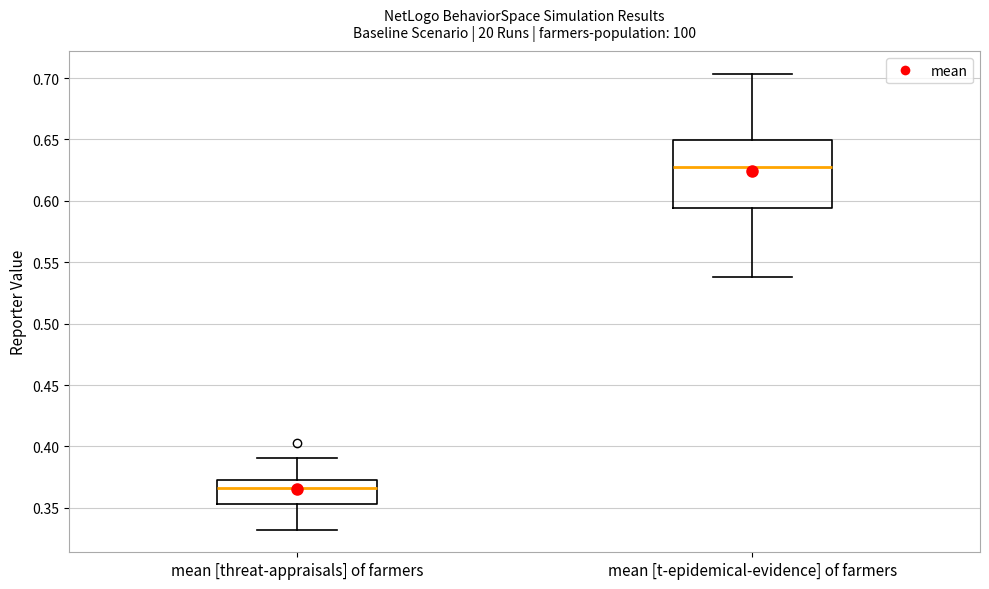

Reading left to right, read every box against the y-axis: the position of its median line, the range the box covers, and the ends of its whiskers. The values are not printed on the chart, so give them approximately, as read against the axis.

mean [threat-appraisals] of farmers: median 0.365, box 0.355 to 0.375, whiskers 0.330 to 0.390
mean [t-epidemical-evidence] of farmers: median 0.630, box 0.595 to 0.650, whiskers 0.540 to 0.705